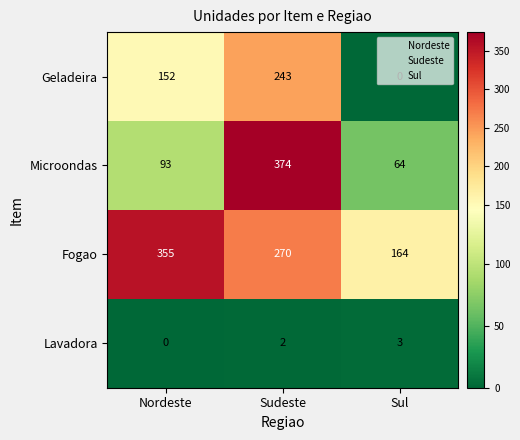

Which series has the largest total across all categories?

Fogao